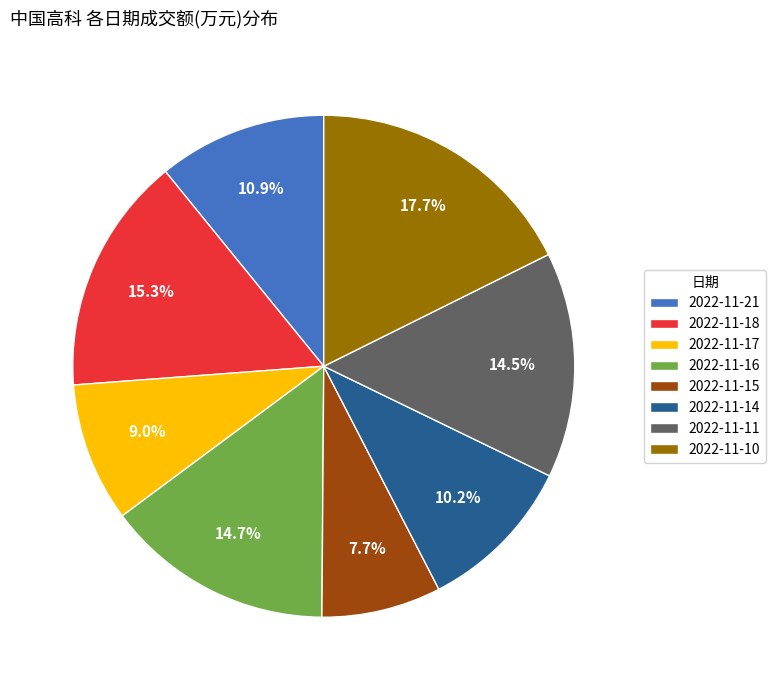

Is the sum of 2022-11-14 and 2022-11-18 greater than half?

No